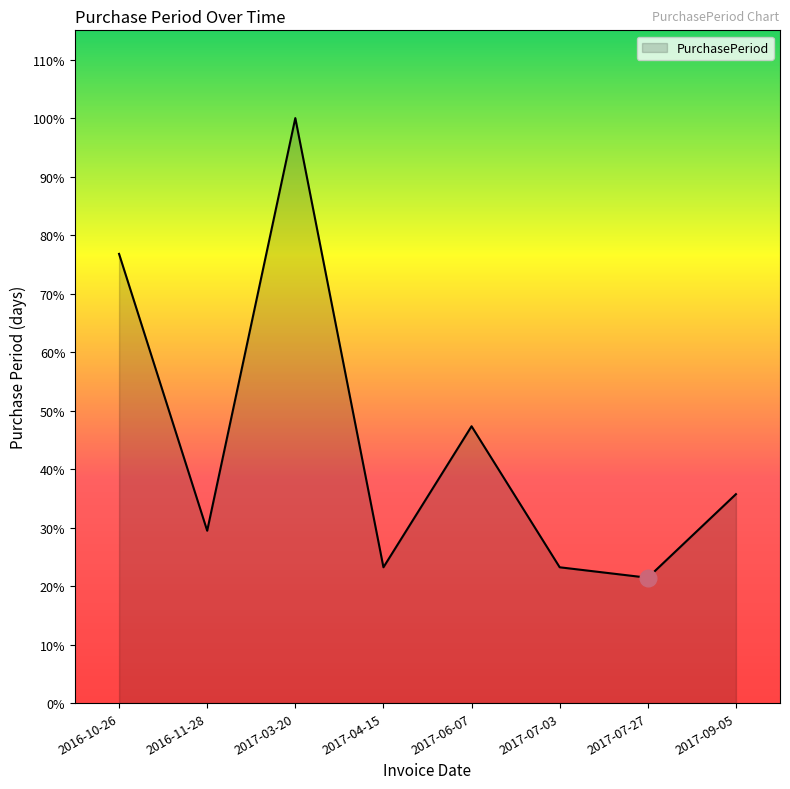

Does the chart display data point markers on the line(s)?

No